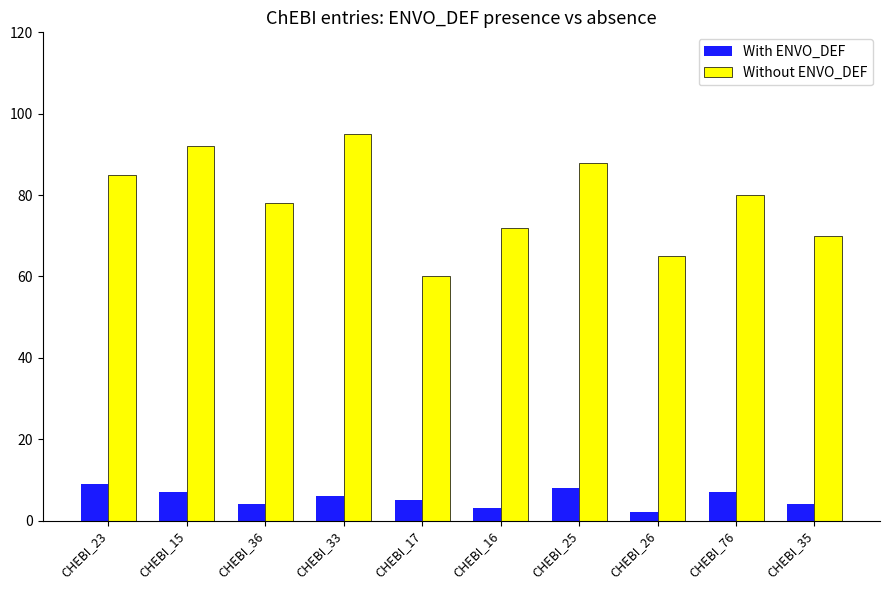

What is the label of the 2nd bar from the left?

CHEBI_15